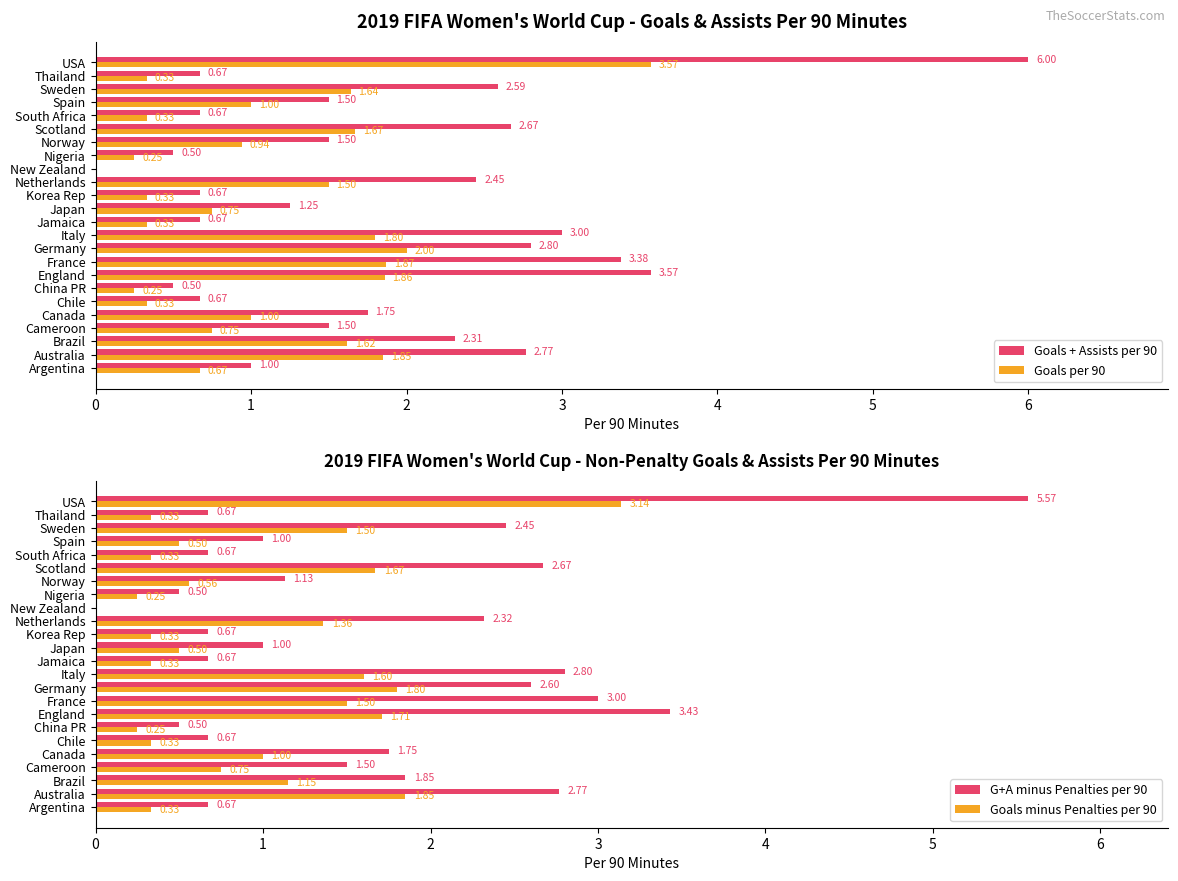

Which series has the widest spread of values?

Goals + Assists per 90